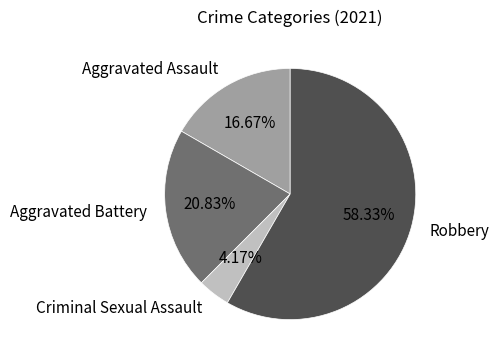

What is the majority slice?

Robbery